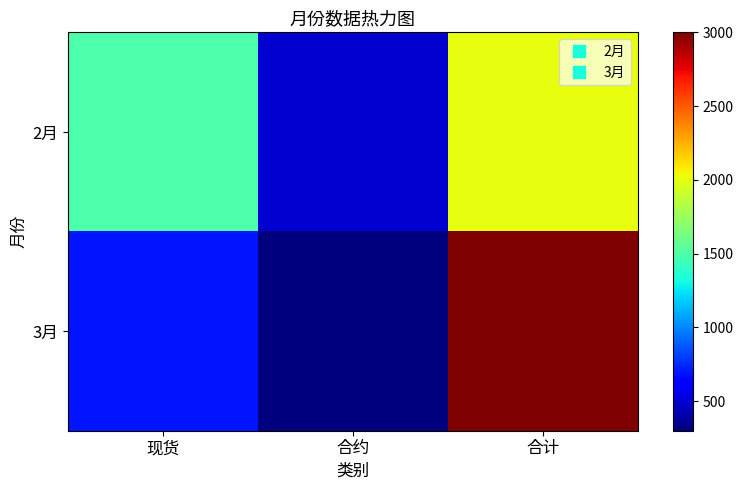

Which series has the largest total across all categories?

2月